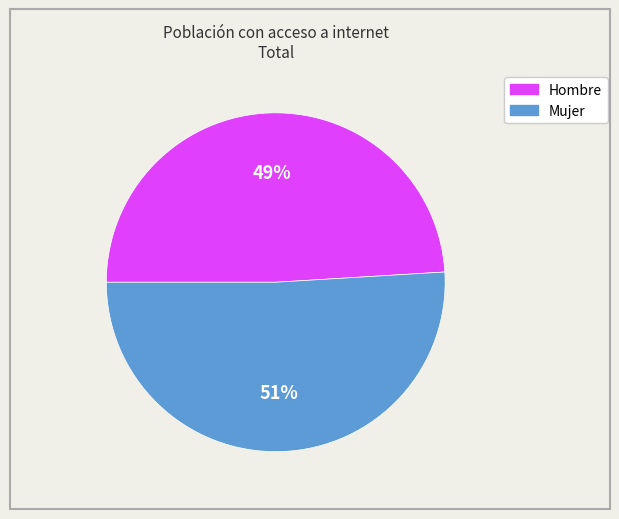

What percentage is the Mujer slice, to the nearest percent?

51%